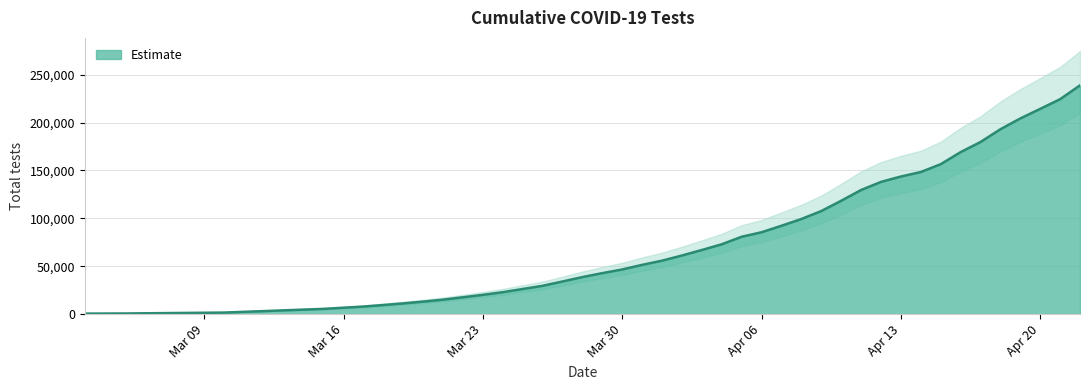

True or false: the data has more than 1 interior local peaks.

False